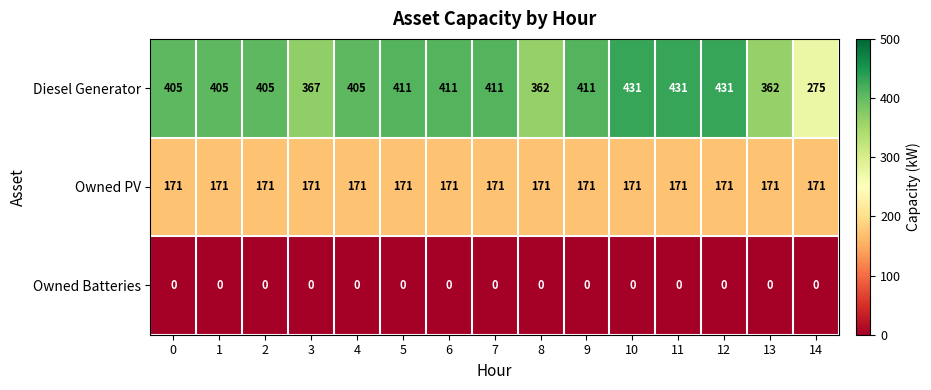

True or false: Diesel Generator has a value of 568 at 7.

False